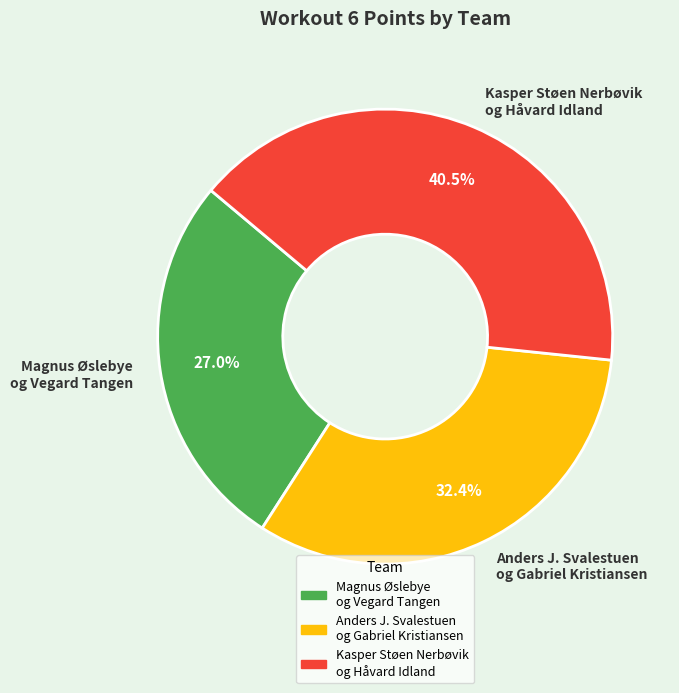

Combined, what portion of the pie is Kasper Støen Nerbøvik og Håvard Idland and Magnus Øslebye og Vegard Tangen?

67.6%